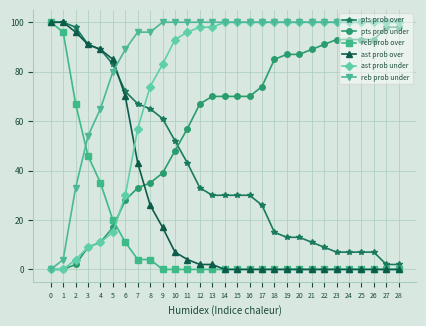

Is it true that pts prob over equals 120 at 6?

False